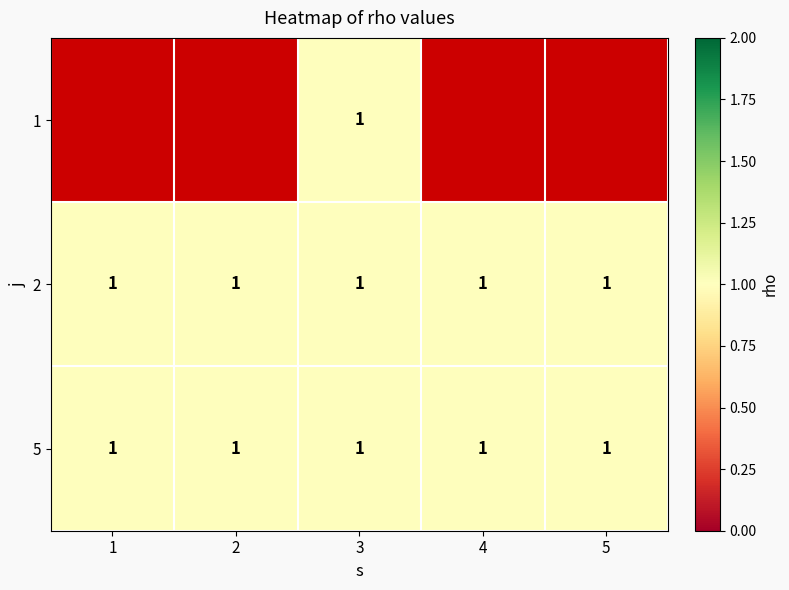

Rank the series by their maximum value, from highest to lowest.

1, 2, 5